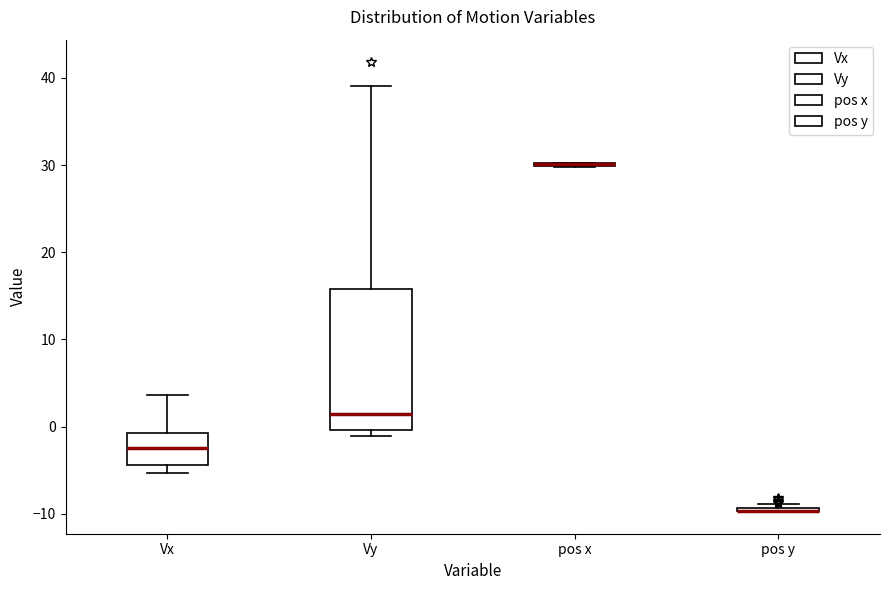

Reading left to right, read every box against the y-axis: the position of its median line, the range the box covers, and the ends of its whiskers. The values are not printed on the chart, so give them approximately, as read against the axis.

Vx: median -2, box -4 to -1, whiskers -5 to 4
Vy: median 1, box 0 to 16, whiskers -1 to 39
pos x: box collapsed to a line at 30, whiskers 30 to 30
pos y: box collapsed to a line at -10, whiskers -10 to -9